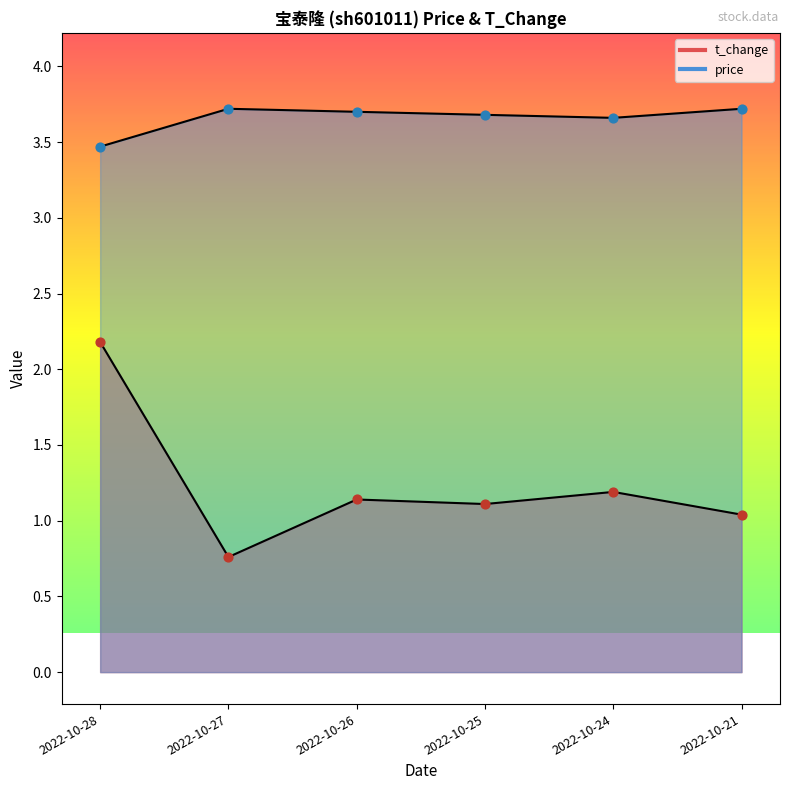

What are all the series names shown in the legend?

price, t_change